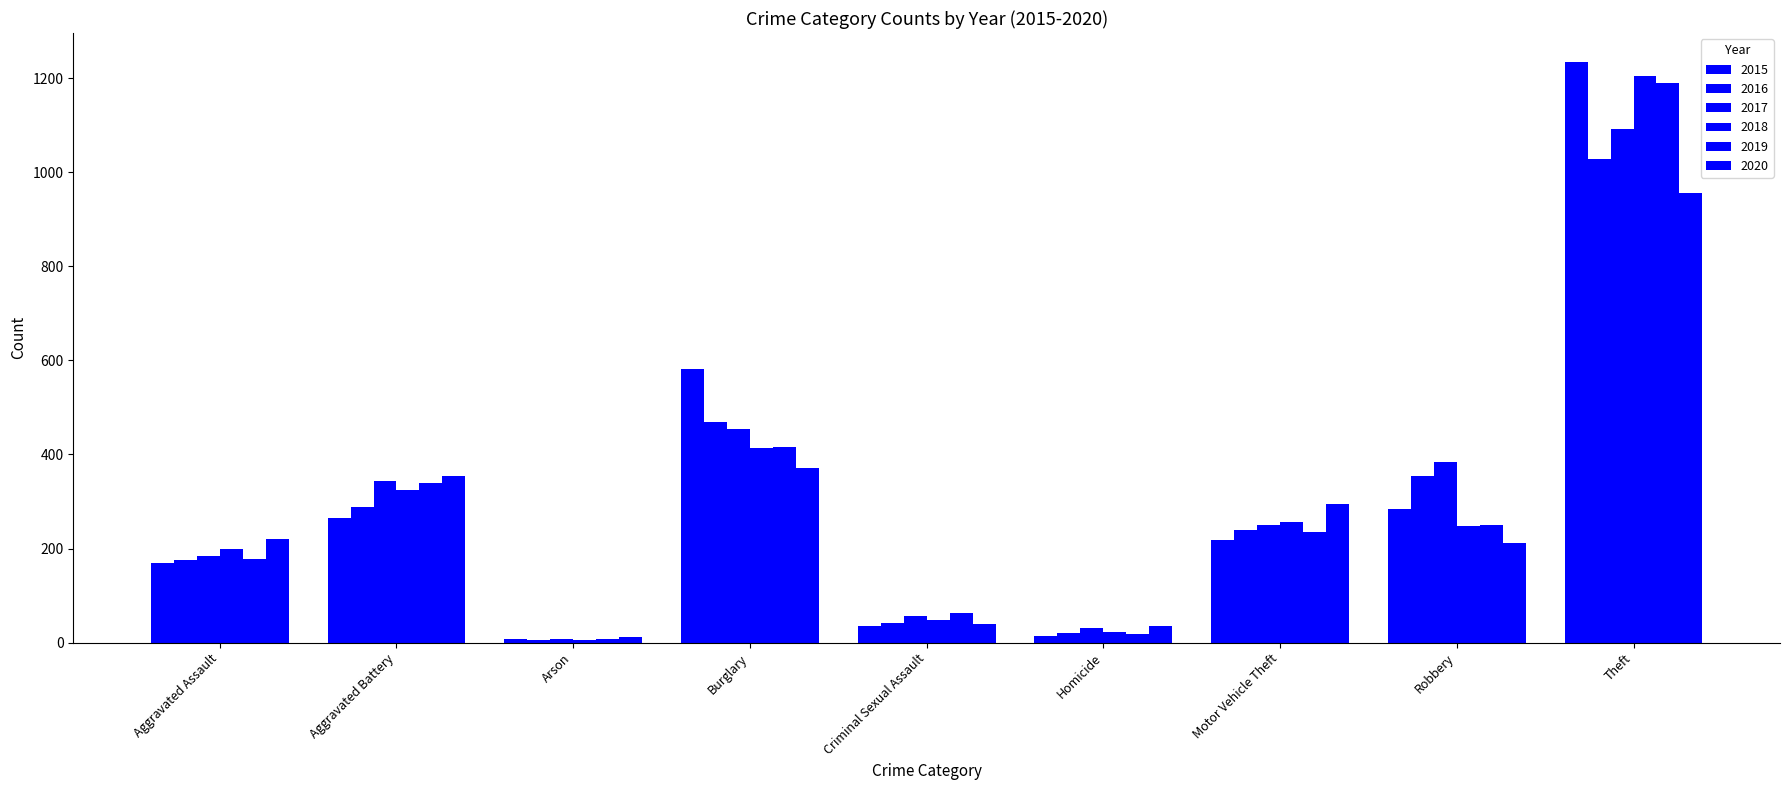

What is the label of the 4th bar from the right?

Homicide